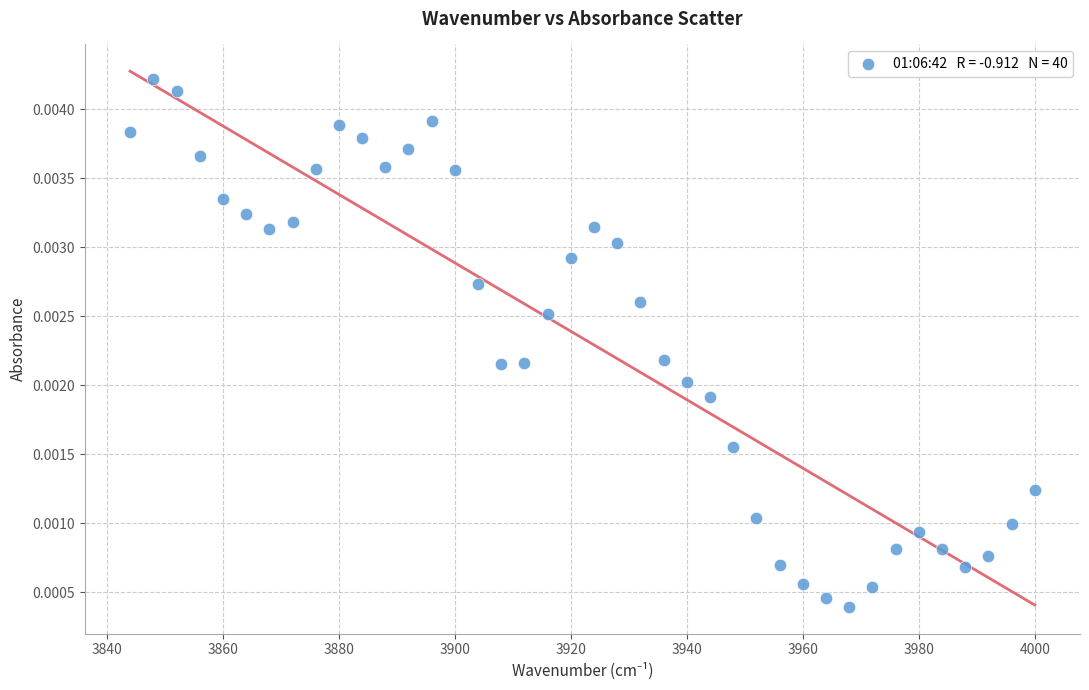

What is the range of X values (max minus min)?

156.0